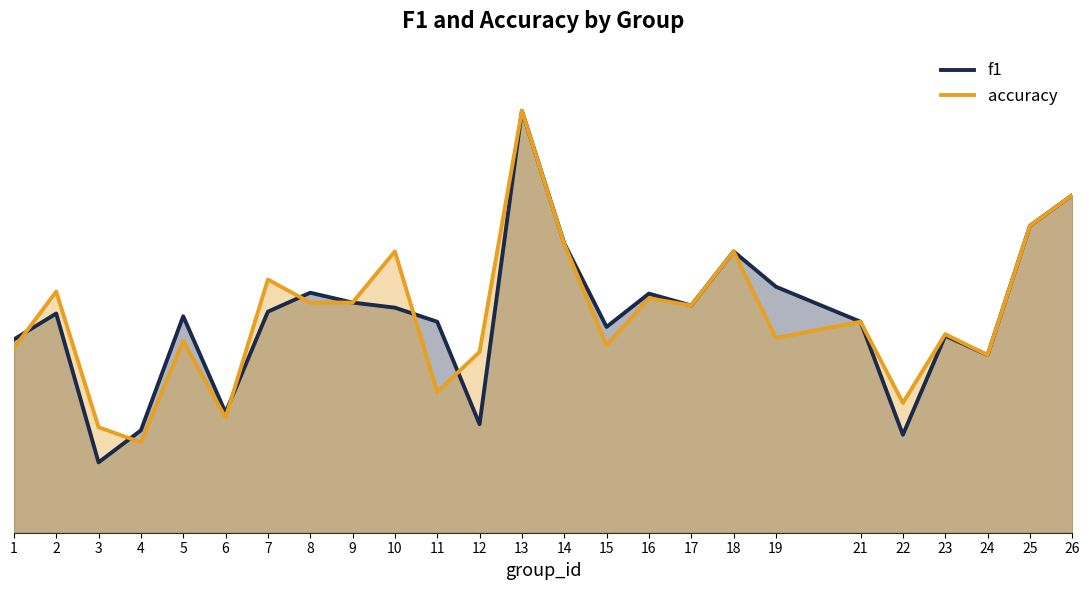

Reading right to left, extract all data points from this chart.

f1: 0.8	0.7	0.4	0.5	0.2	0.5	0.6	0.7	0.5	0.6	0.5	0.7	1.0	0.3	0.5	0.5	0.5	0.6	0.5	0.3	0.5	0.2	0.2	0.5	0.5
accuracy: 0.8	0.7	0.4	0.5	0.3	0.5	0.5	0.7	0.5	0.6	0.4	0.7	1.0	0.4	0.3	0.7	0.5	0.5	0.6	0.3	0.5	0.2	0.2	0.6	0.4